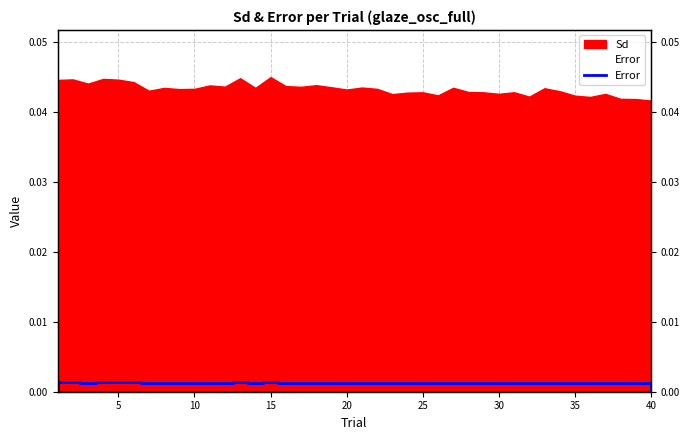

Which category has the lowest value across all series?

39